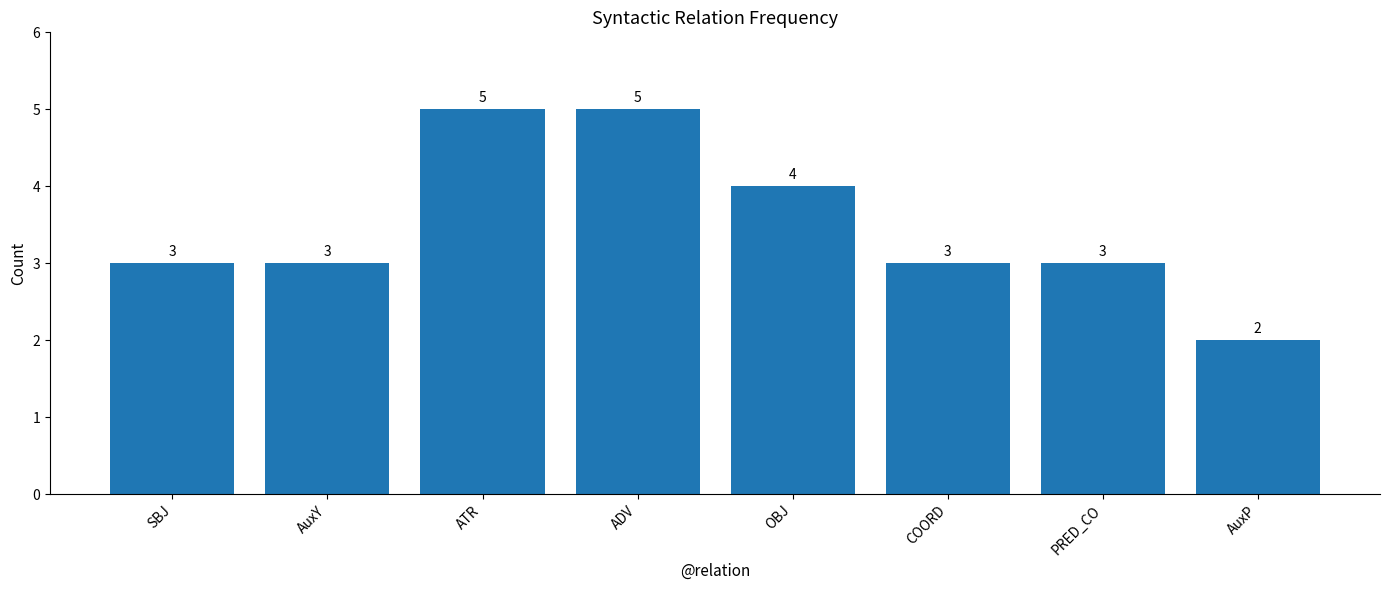

Which has a higher value, SBJ or ADV?

ADV